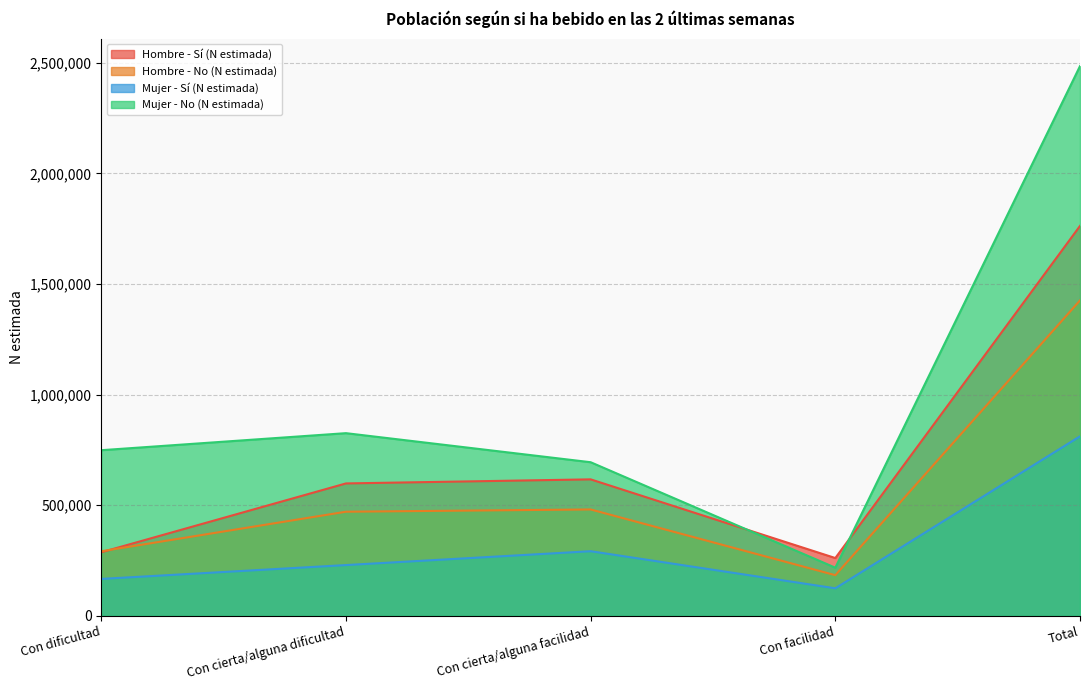

At which category is the sum across all series the highest?

Total